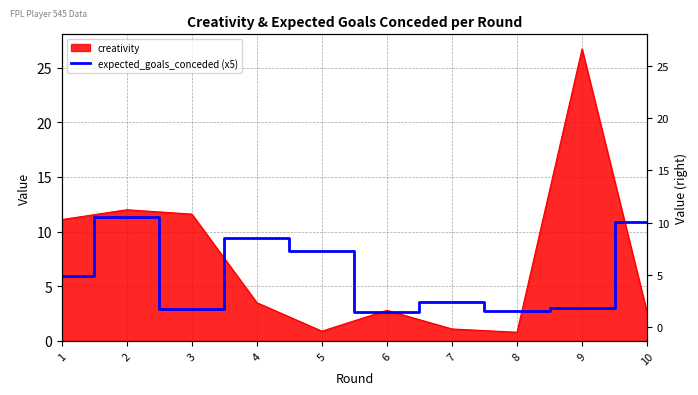

How many data points are above 5?

5